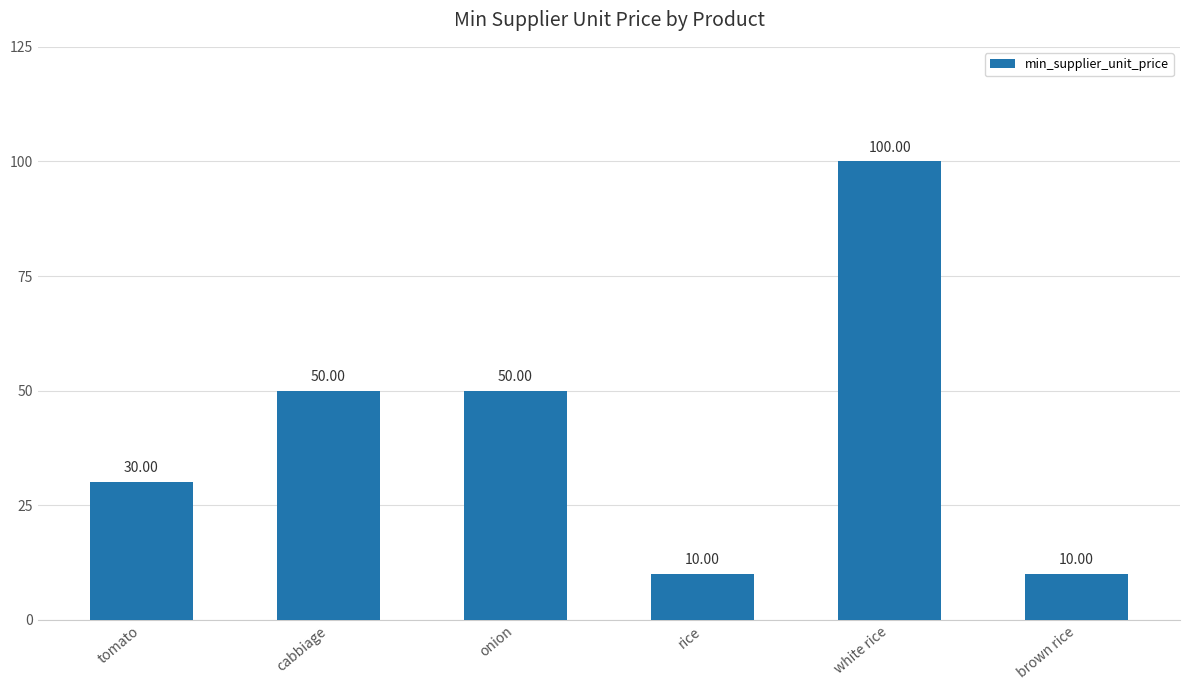

Which label corresponds to the largest value in the chart?

white rice